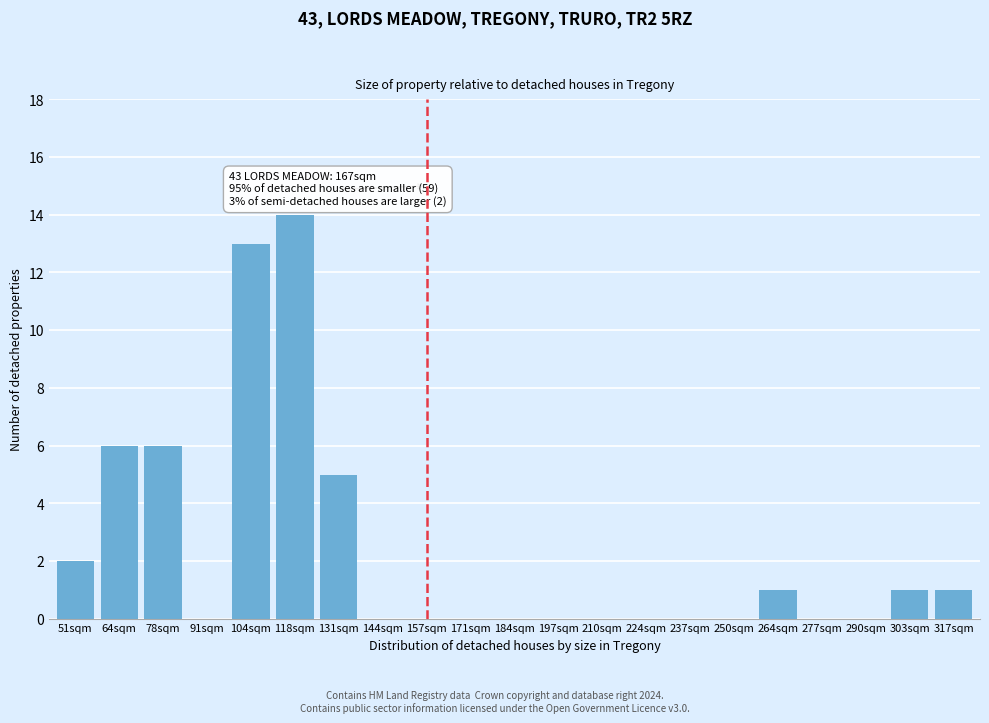

Reading left to right, what are all the values shown in this chart?

51sqm=2	64sqm=6	78sqm=6	91sqm=0	104sqm=13	118sqm=14	131sqm=5	144sqm=0	157sqm=0	171sqm=0	184sqm=0	197sqm=0	210sqm=0	224sqm=0	237sqm=0	250sqm=0	264sqm=1	277sqm=0	290sqm=0	303sqm=1	317sqm=1